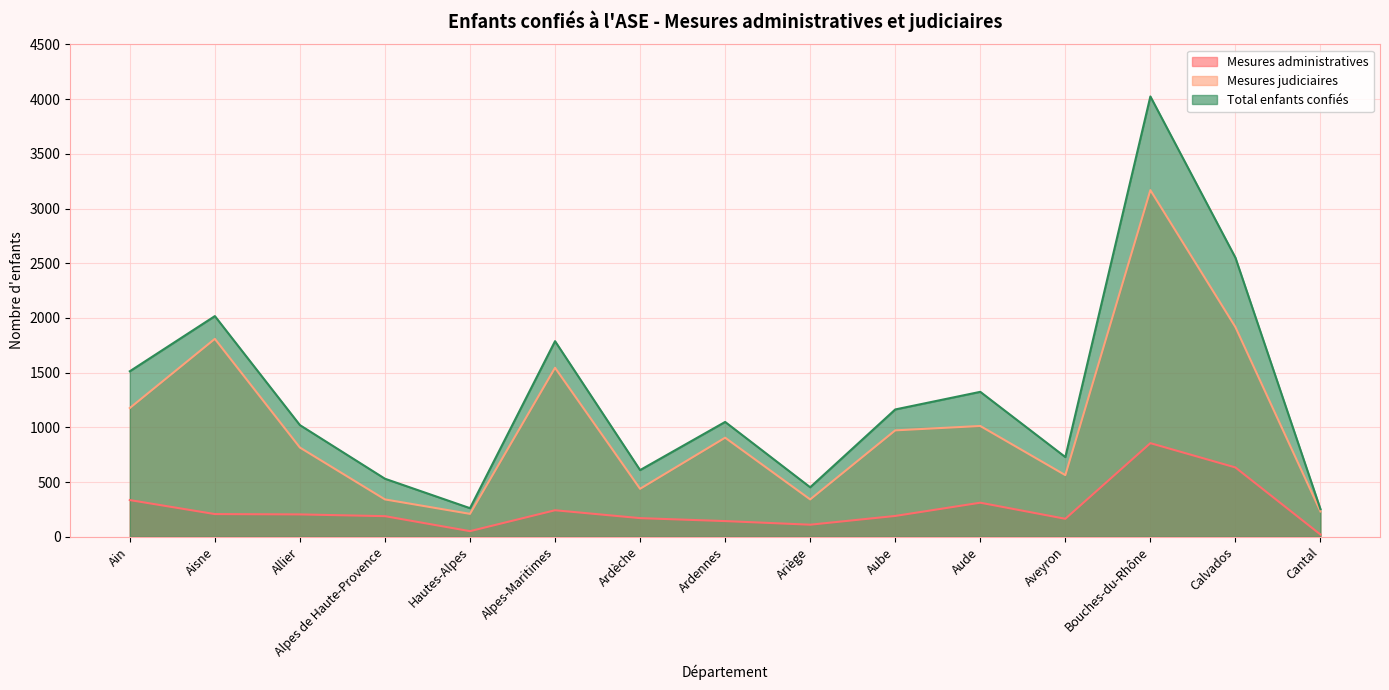

Which series has the largest range (max minus min)?

Total enfants confiés